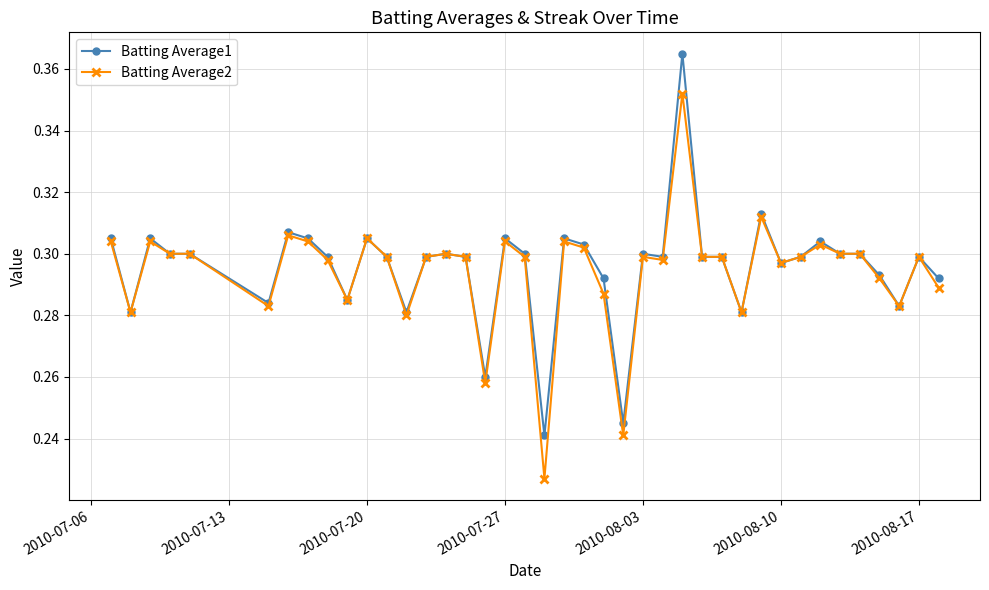

True or false: Batting Average2 has more than 2 points higher than both neighbors.

True